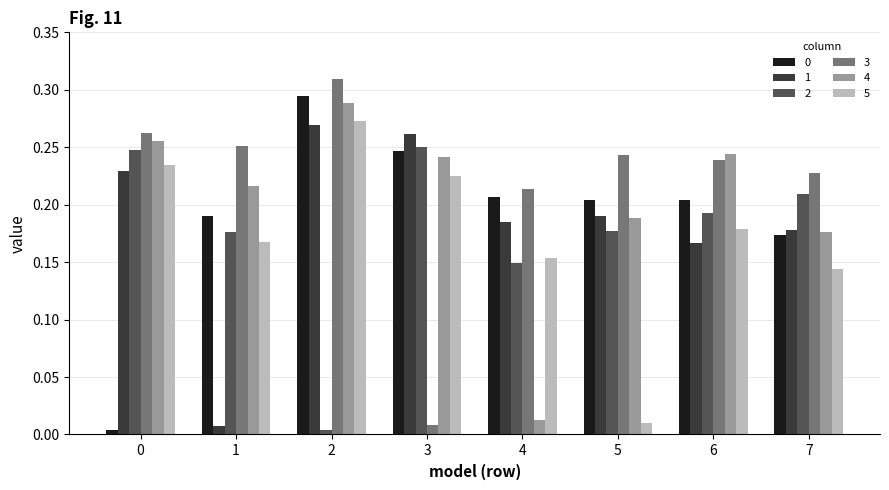

The 0 series shows 0.3 at 5. True or false?

False